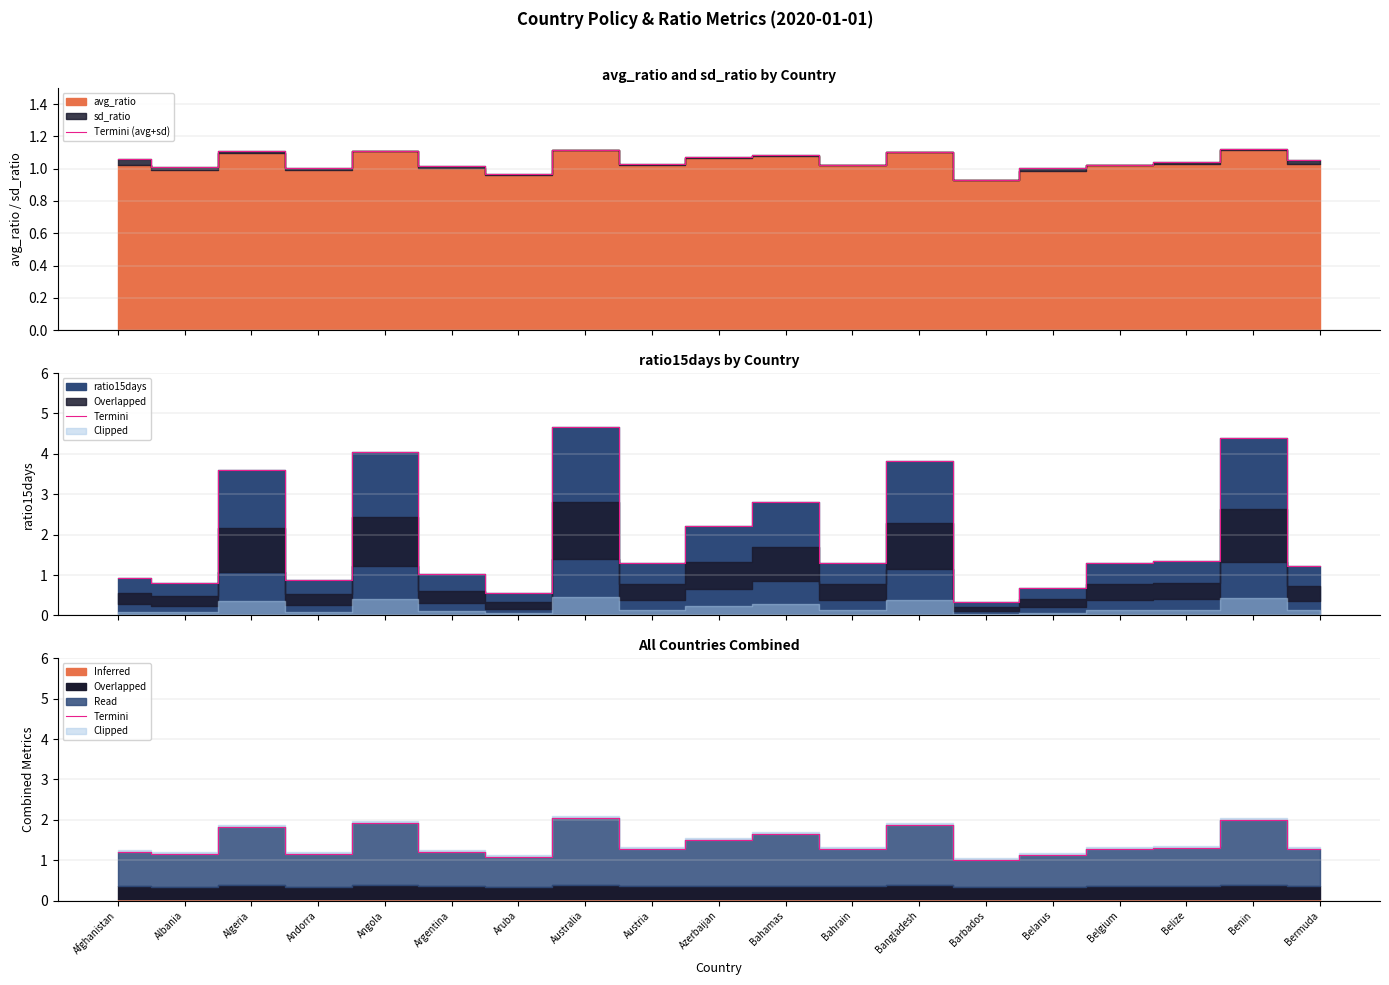

The Termini series shows 1.8 at Algeria. True or false?

True